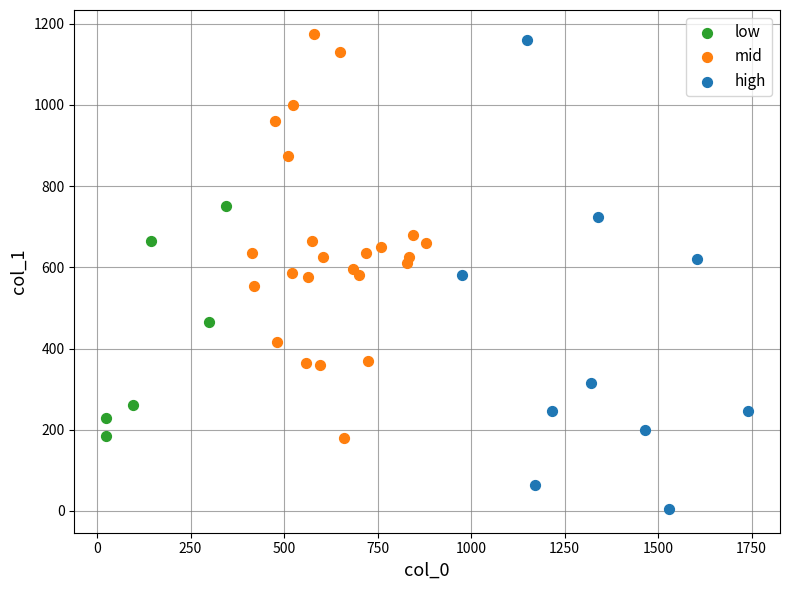

Which series has the largest Y range (max minus min)?

high